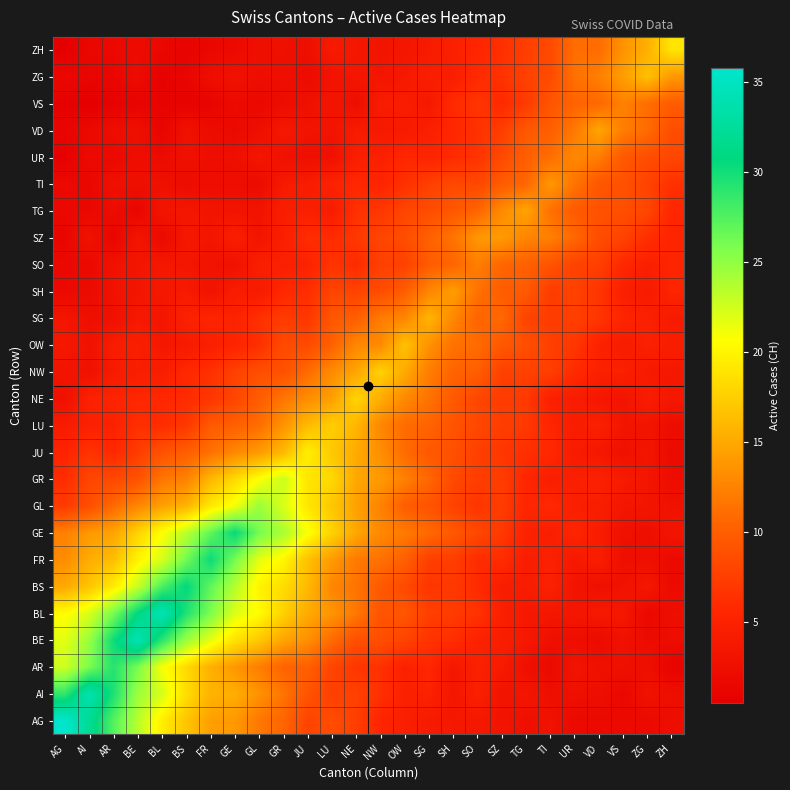

At which category is the sum across all series the highest?

GE